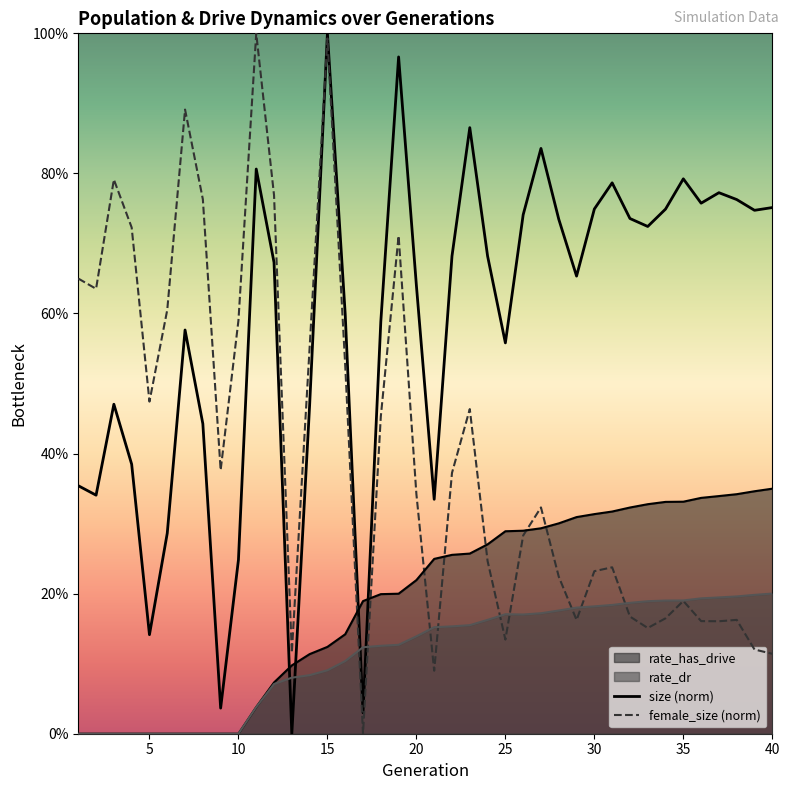

How many interior local peaks does the female_size (norm) series have?

10